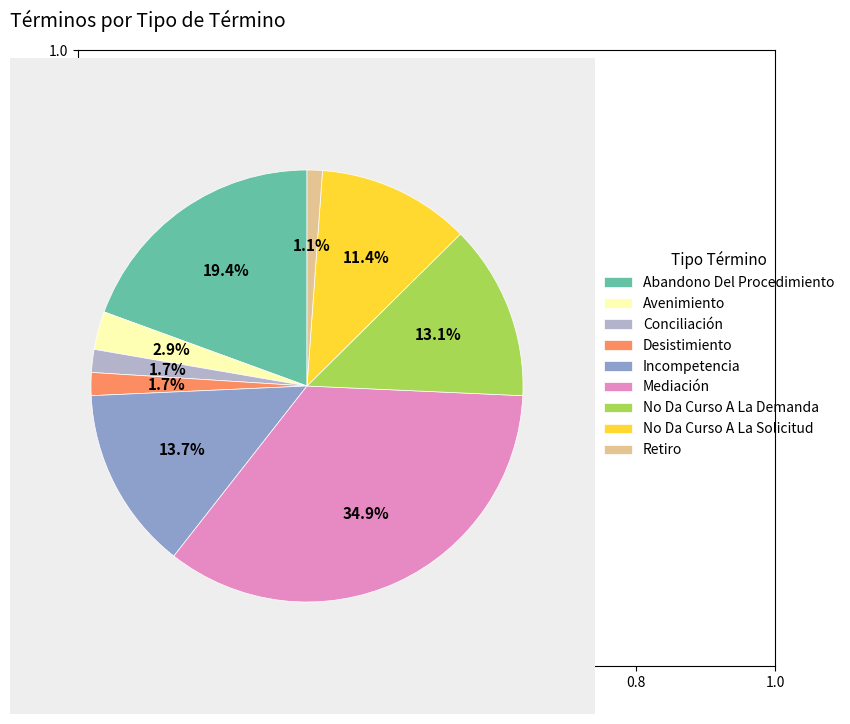

What is the largest slice in the pie chart?

Mediación